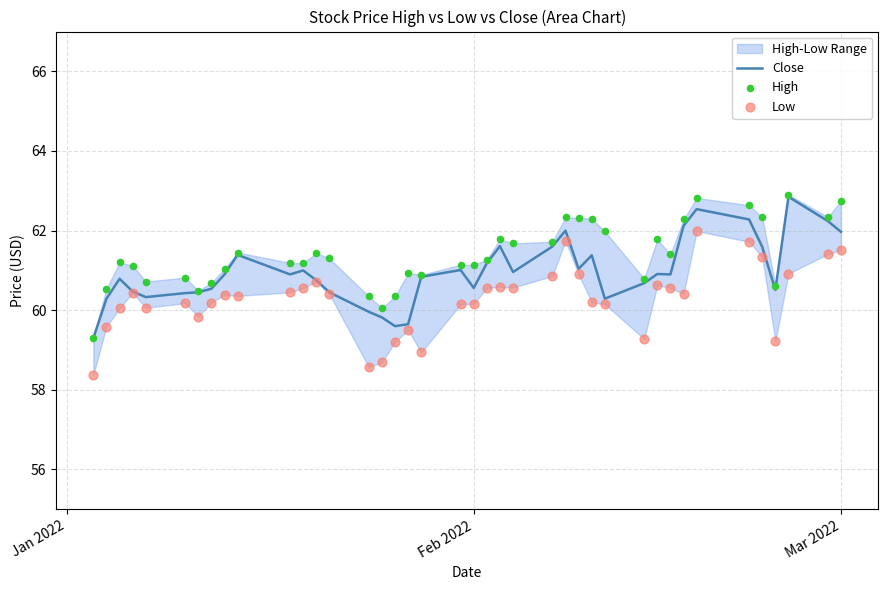

Which series contains the lowest Y value?

Low